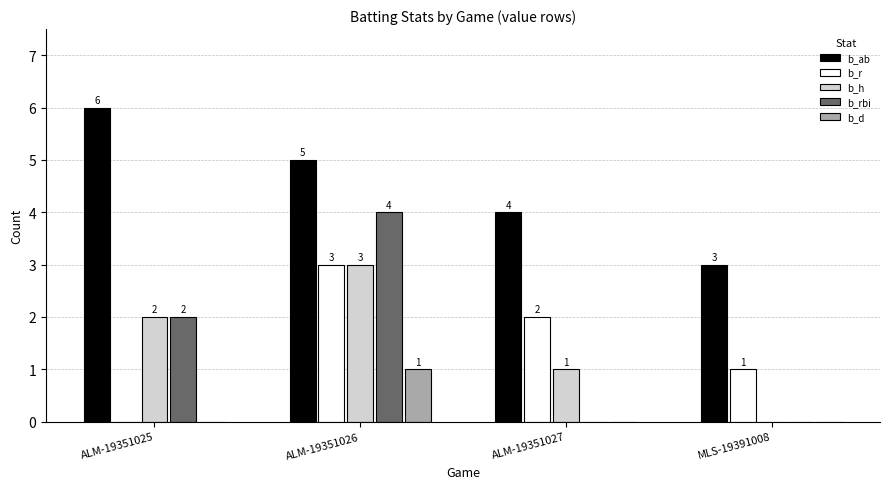

What are all the series names shown in the legend?

b_ab, b_r, b_h, b_rbi, b_d